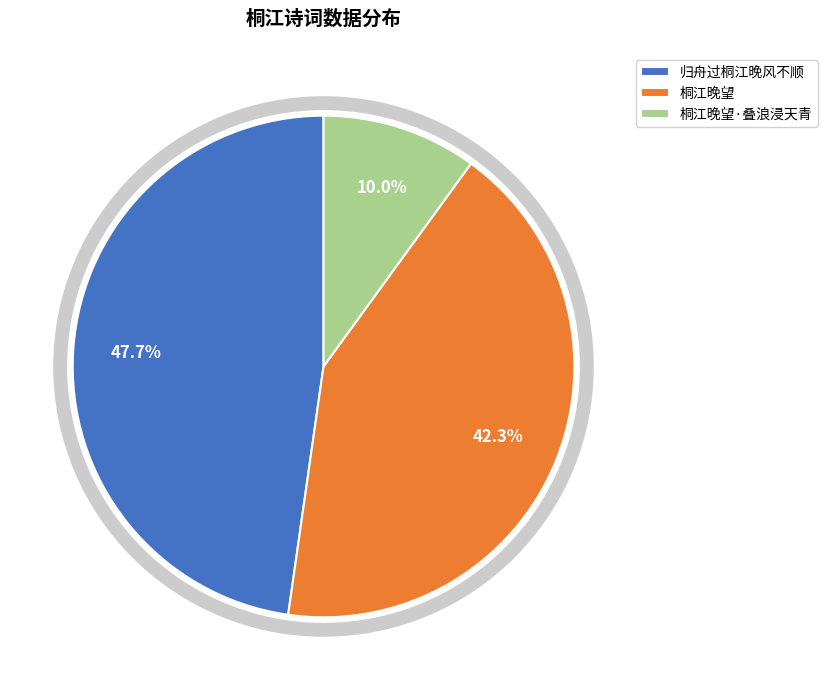

To the nearest percent, what is the average slice percentage?

33%